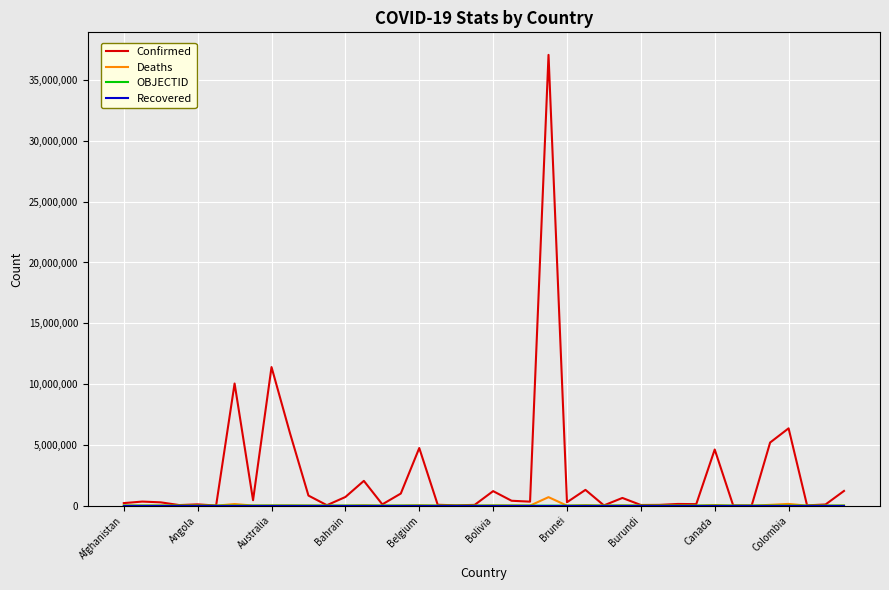

Which series has the largest total across all categories?

Confirmed